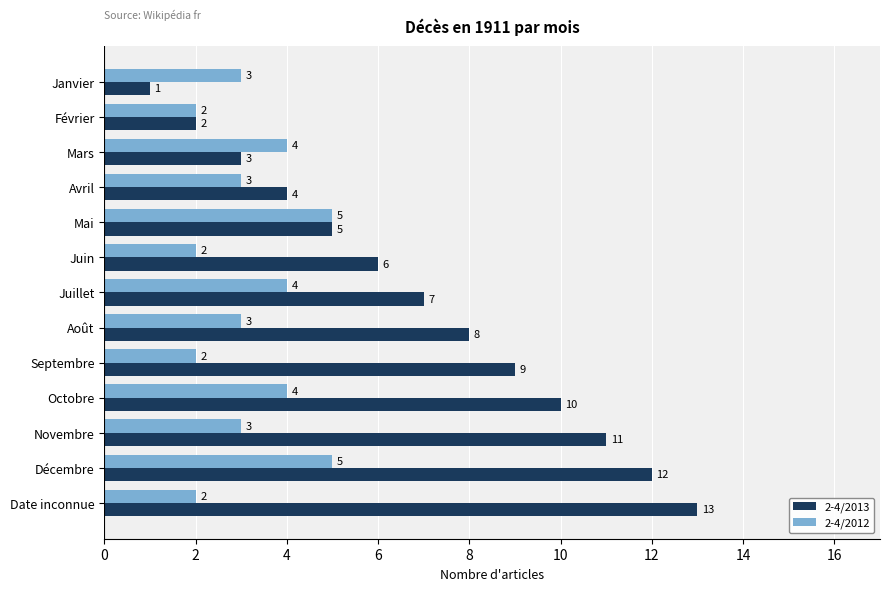

Rank the series by their maximum value, from highest to lowest.

2-4/2013, 2-4/2012